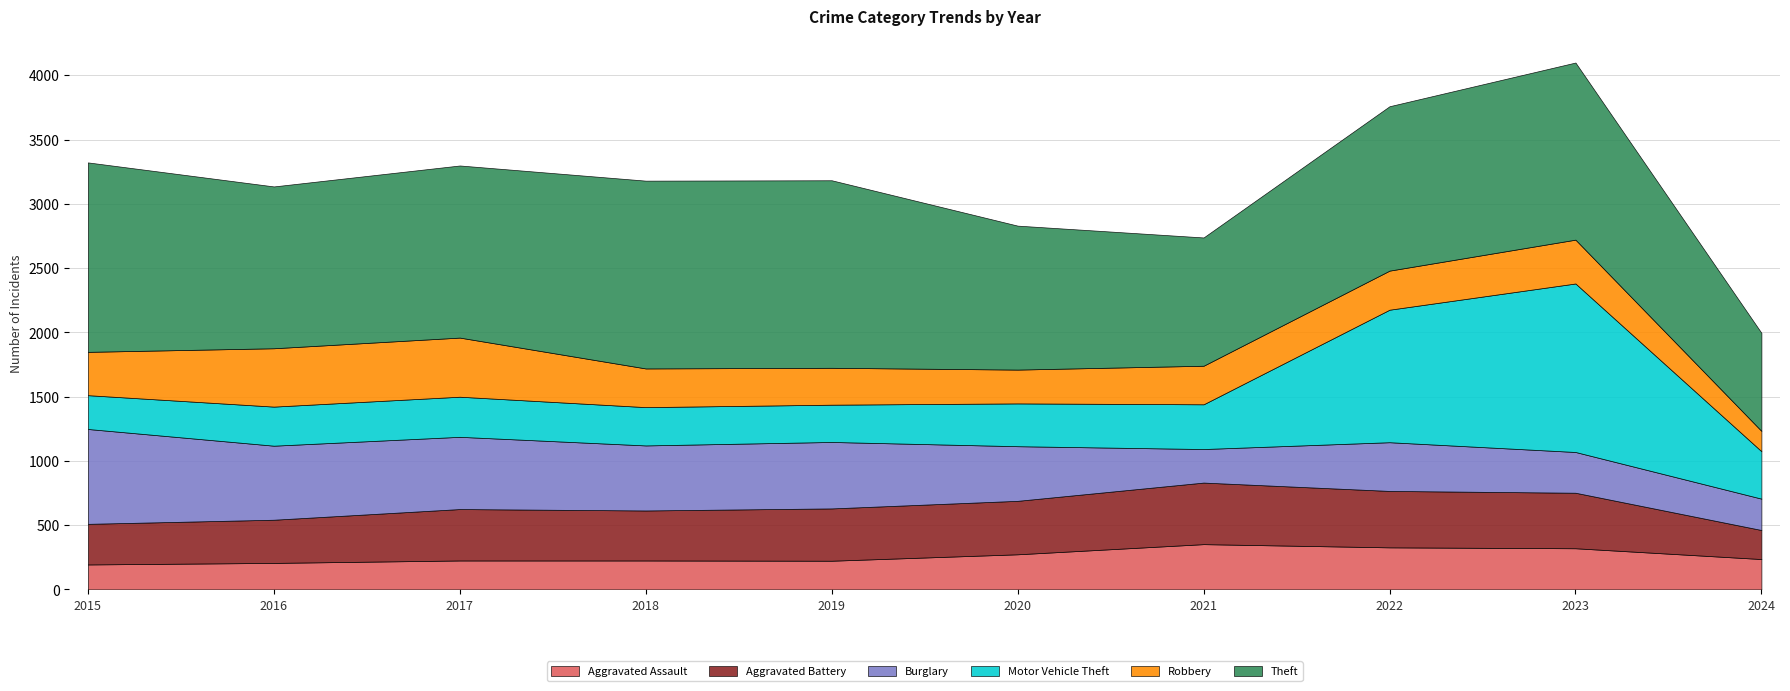

What is the value of the Aggravated Battery point at the 7th from the left?

479